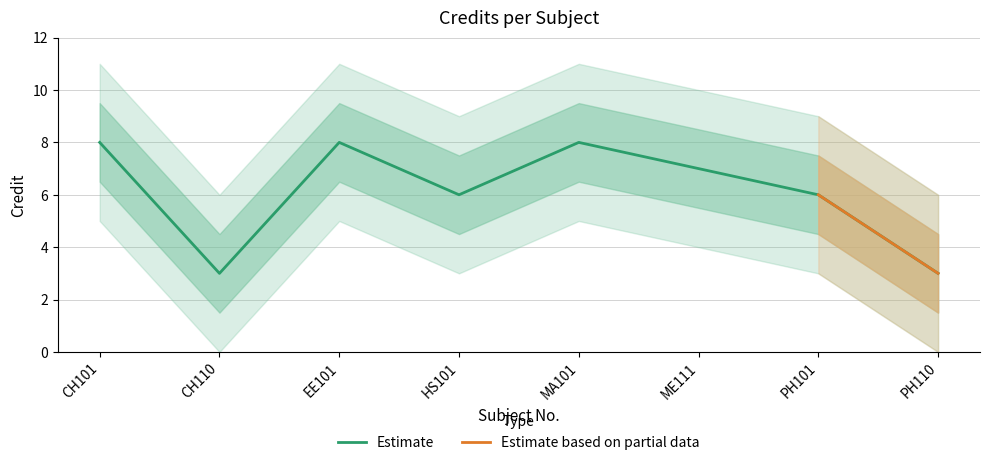

How many values are between 6 and 8?

6